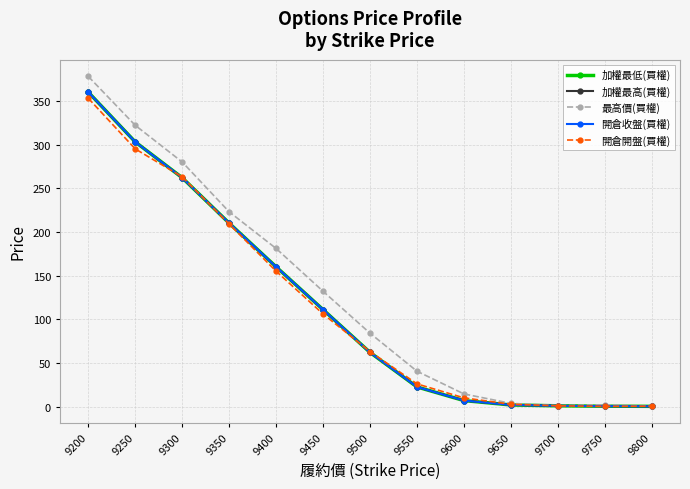

What is the sum of the 開倉開盤(買權) values at 9700 and 9750?

1.2